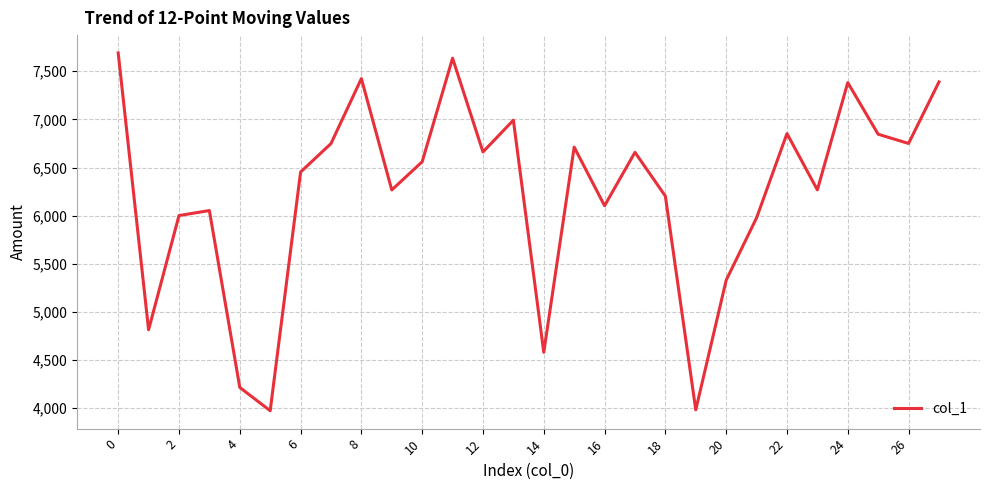

What is the smallest value displayed?

3973